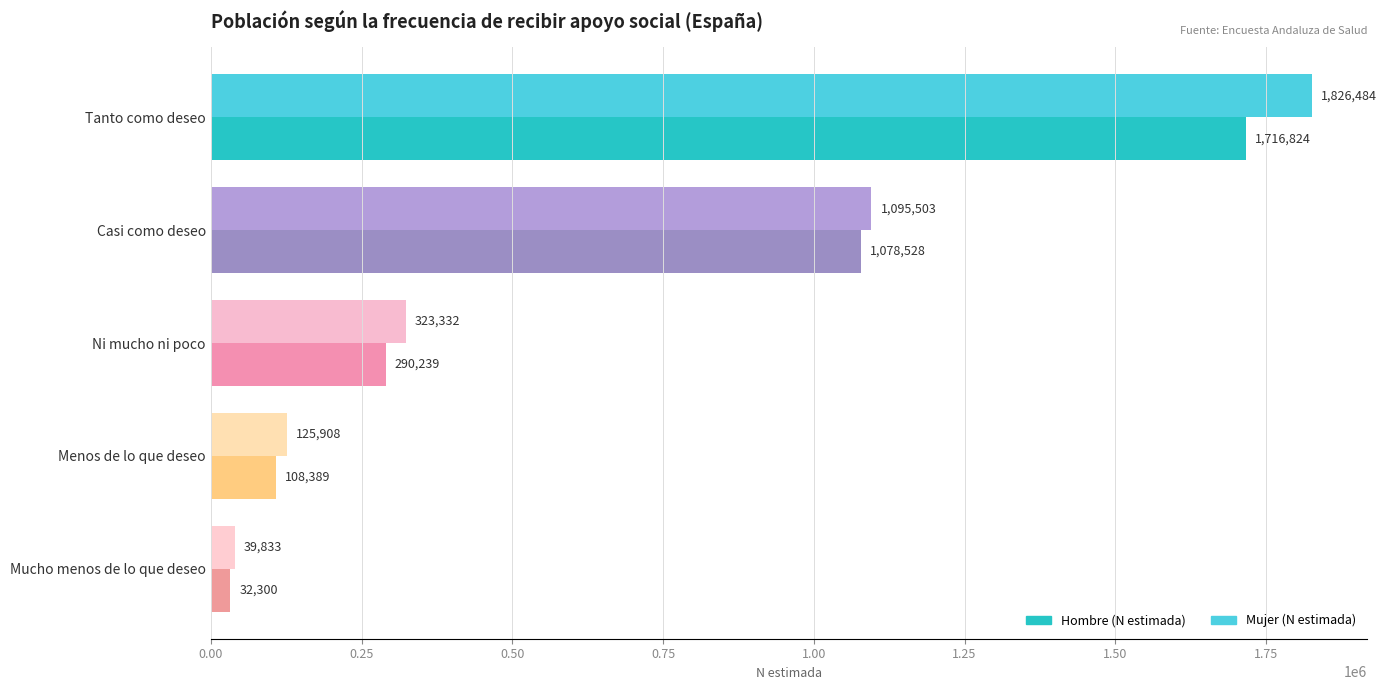

Is it true that Mujer (N estimada) equals 323332 at Ni mucho ni poco?

True